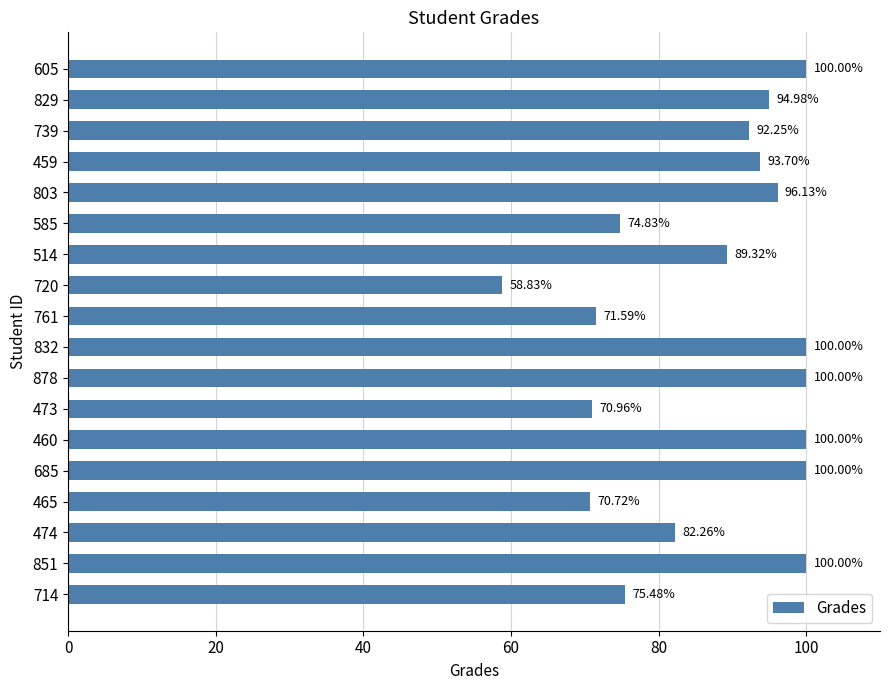

Approximately how many times larger is the value at 878 compared to 829?

1.1